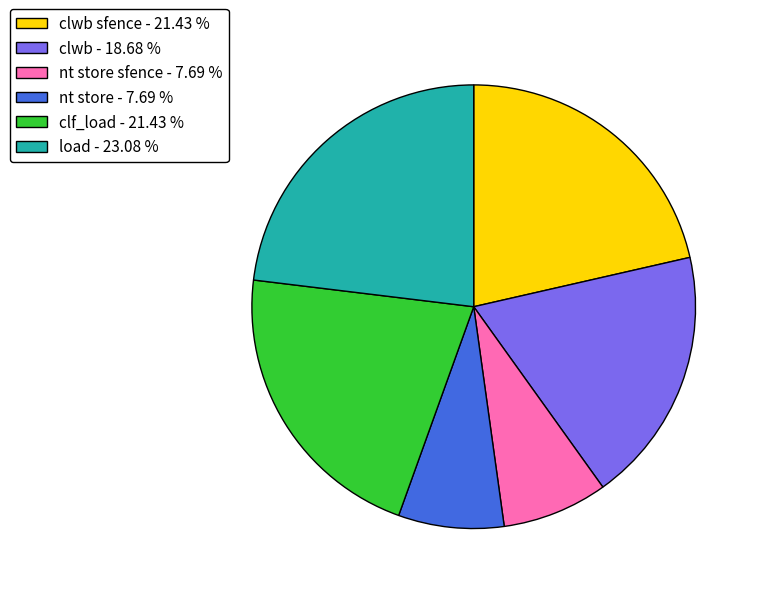

What is the largest slice in the pie chart?

load - 23.08 %